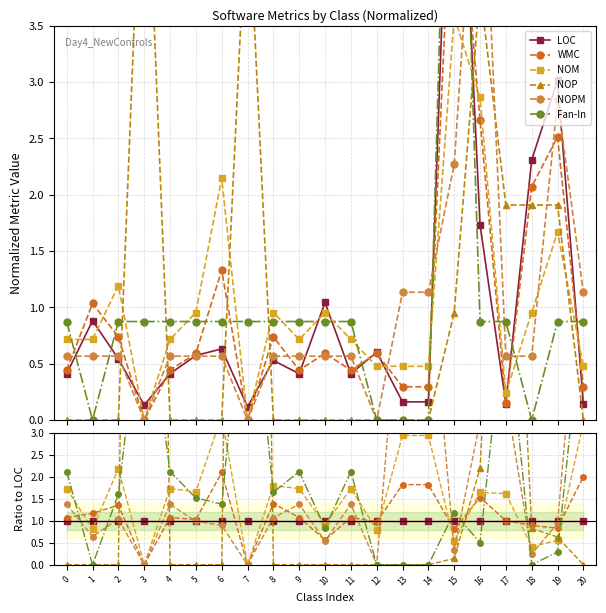

Reading right to left, transcribe all the data shown in this chart.

LOC: 20=1.0	19=1.0	18=1.0	17=1.0	16=1.0	15=1.0	14=1.0	13=1.0	12=1.0	11=1.0	10=1.0	9=1.0	8=1.0	7=1.0	6=1.0	5=1.0	4=1.0	3=1.0	2=1.0	1=1.0	0=1.0
WMC: 20=2.0	19=0.8	18=0.9	17=1.0	16=1.5	15=0.8	14=1.8	13=1.8	12=1.0	11=1.1	10=0.6	9=1.1	8=1.4	7=0.0	6=2.1	5=1.0	4=1.1	3=0.0	2=1.4	1=1.2	0=1.1
NOM: 20=3.2	19=0.6	18=0.4	17=1.6	16=1.7	15=0.5	14=3.0	13=3.0	12=0.8	11=1.7	10=0.9	9=1.7	8=1.8	7=0.0	6=3.4	5=1.7	4=1.7	3=0.0	2=2.2	1=0.8	0=1.7
NOP: 20=0.0	19=0.6	18=0.8	17=13.0	16=2.2	15=0.1	14=0.0	13=0.0	12=0.0	11=0.0	10=0.0	9=0.0	8=0.0	7=40.6	6=0.0	5=0.0	4=0.0	3=43.3	2=0.0	1=0.0	0=0.0
NOPM: 20=7.7	19=0.9	18=0.2	17=3.9	16=3.3	15=0.3	14=7.0	13=7.0	12=0.0	11=1.4	10=0.5	9=1.4	8=1.1	7=0.0	6=0.9	5=1.0	4=1.4	3=0.0	2=1.0	1=0.6	0=1.4
Fan-In: 20=5.9	19=0.3	18=0.0	17=5.9	16=0.5	15=1.2	14=0.0	13=0.0	12=0.0	11=2.1	10=0.8	9=2.1	8=1.7	7=7.4	6=1.4	5=1.5	4=2.1	3=6.6	2=1.6	1=0.0	0=2.1